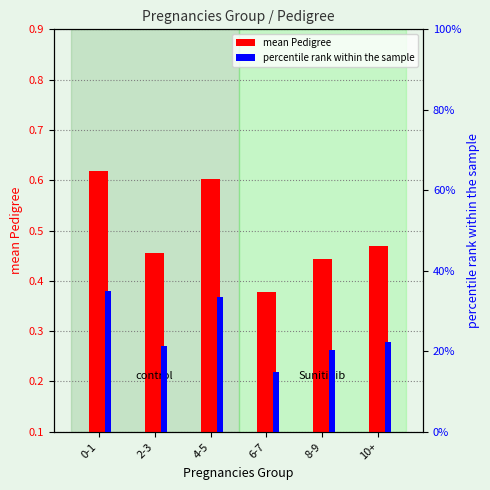

What is the sum of the percentile rank within sample values at 0-1 and 6-7?

49.7